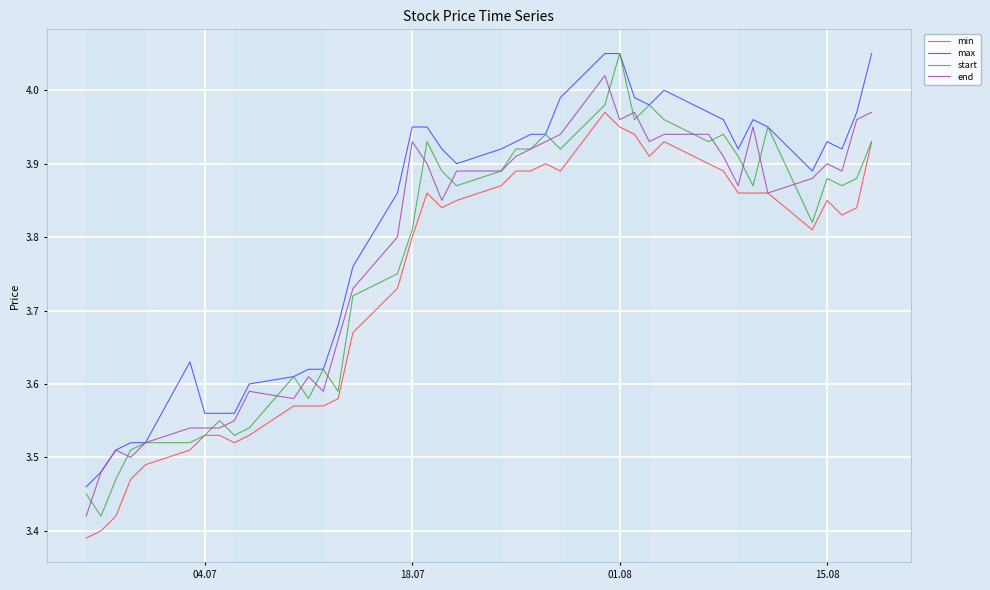

Is it true that max equals 7.1 at 01.08?

False